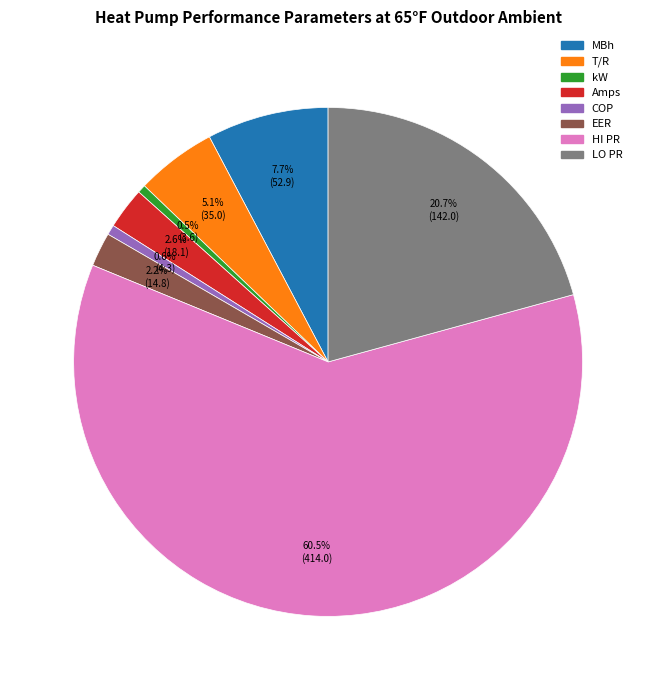

Count the number of slices in the pie.

8